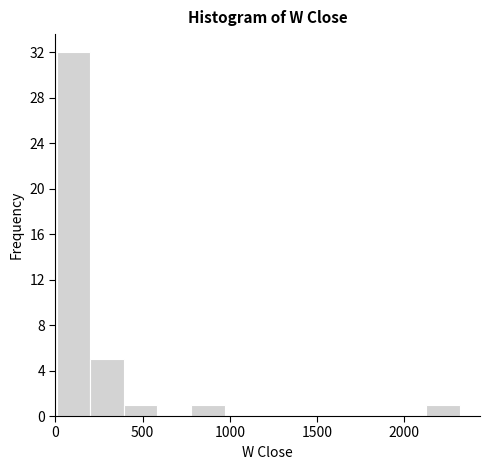

Around what value on the x-axis is the tallest bar? Give the approximate position of its centre, as read against the axis.

100